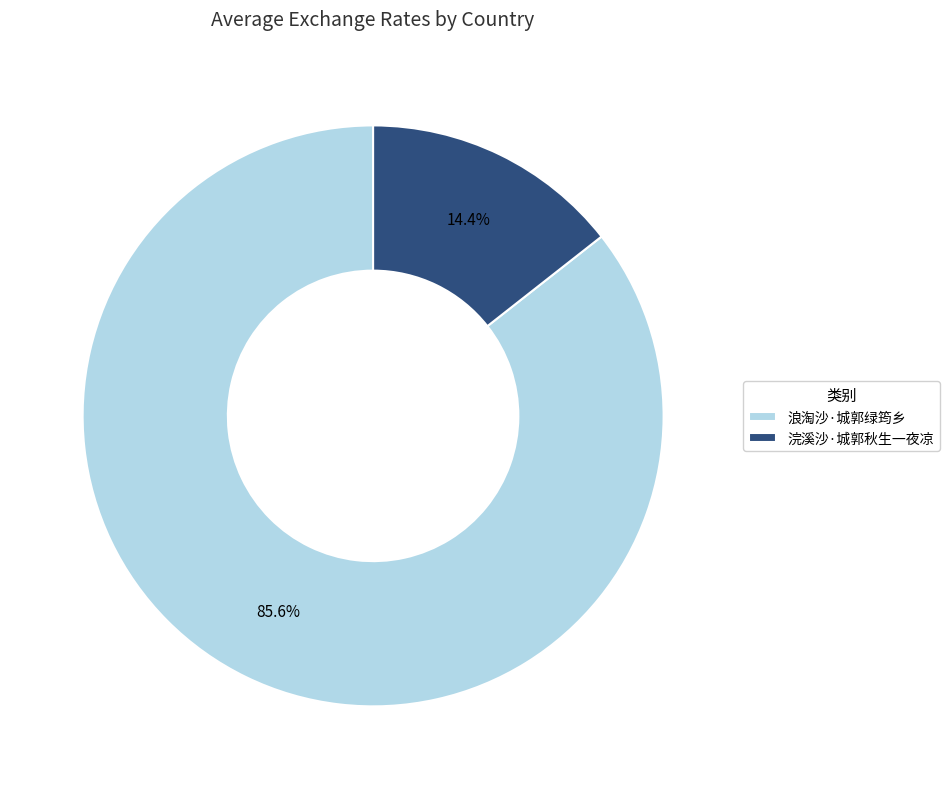

To the nearest percent, what portion does 浪淘沙·城郭绿筠乡 represent?

86%